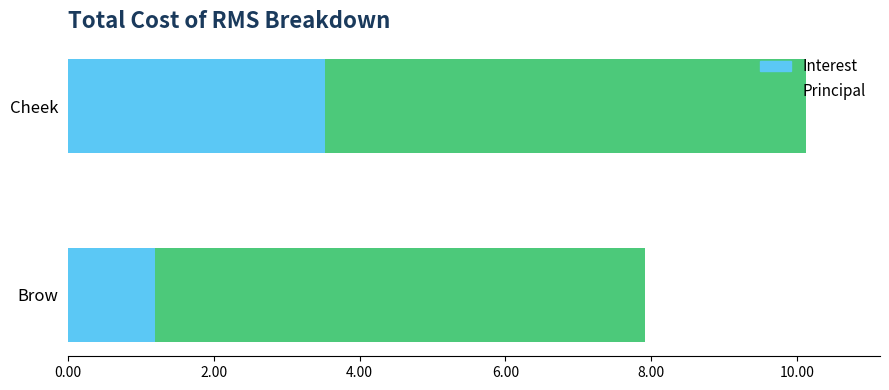

What are all the series names shown in the legend?

Interest, Principal